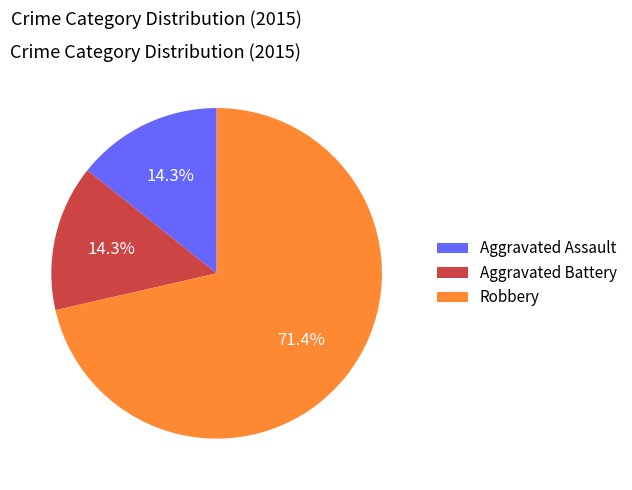

Count the number of slices in the pie.

3